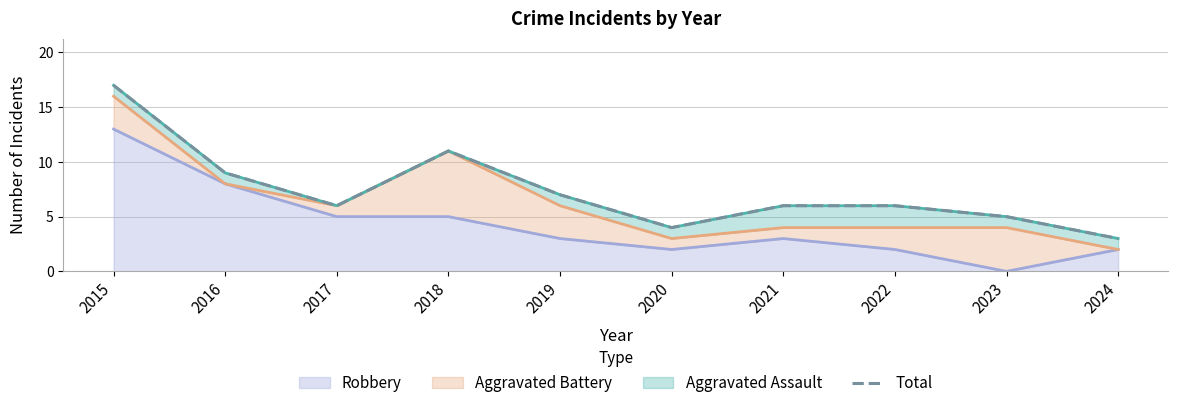

How many categories are shown in the chart?

10